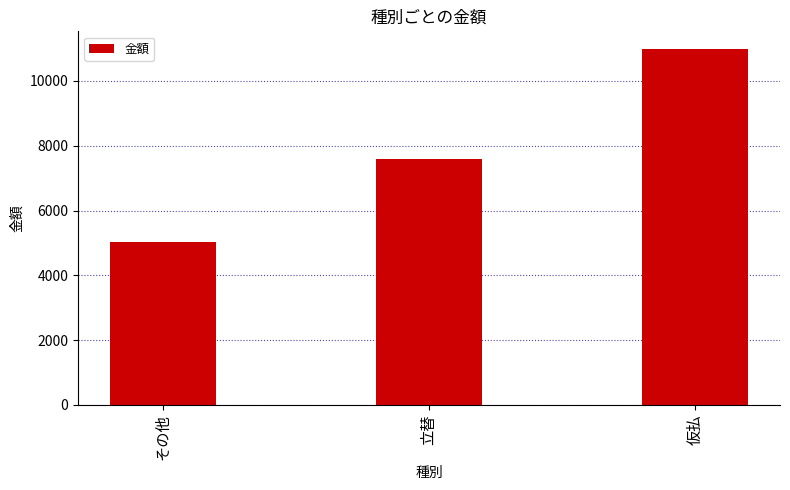

How many data points does each series have?

3